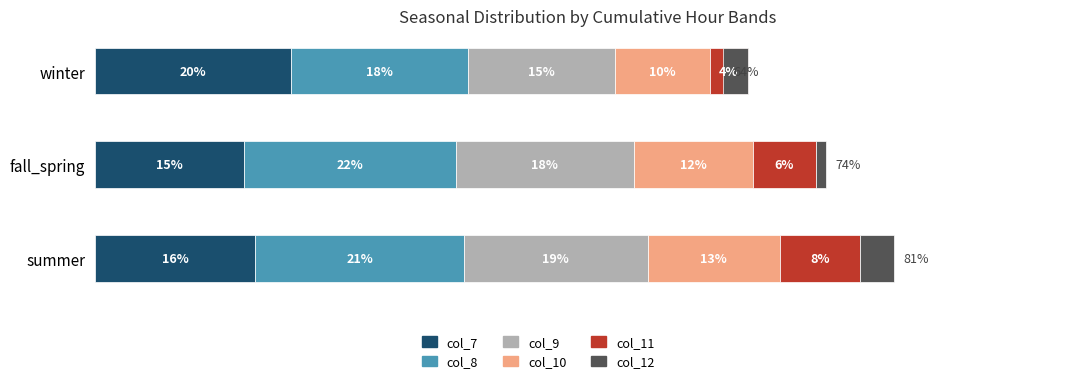

Which series has the largest total across all categories?

col_8